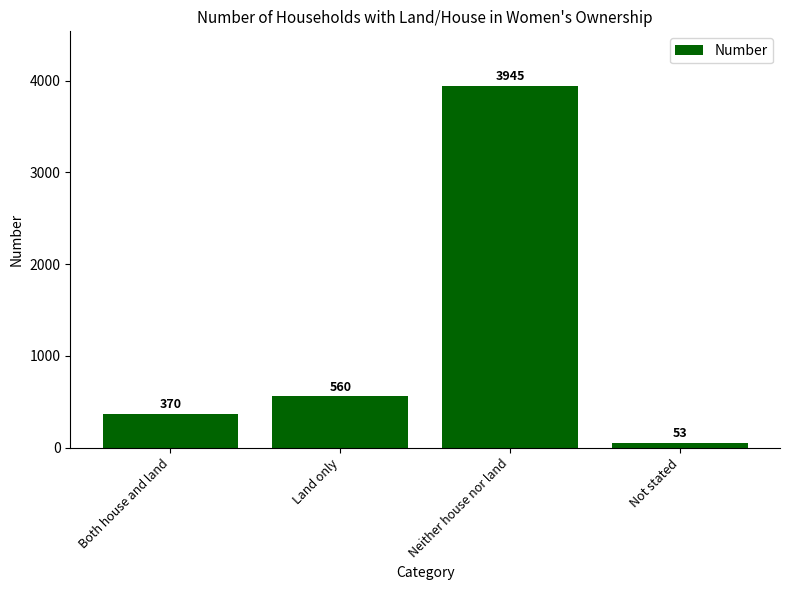

What is the smallest value displayed?

53